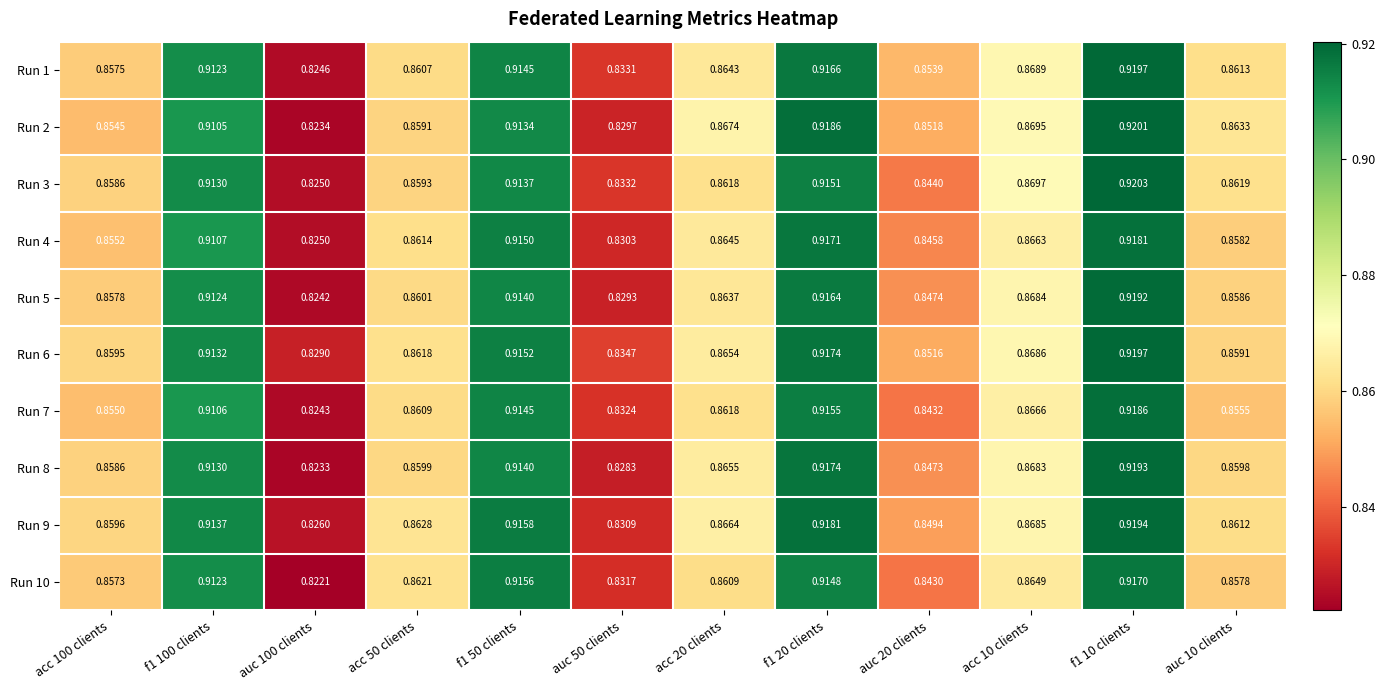

Is the value of Run 2 at auc 20 clients greater than the value of Run 9 at auc 20 clients?

Yes